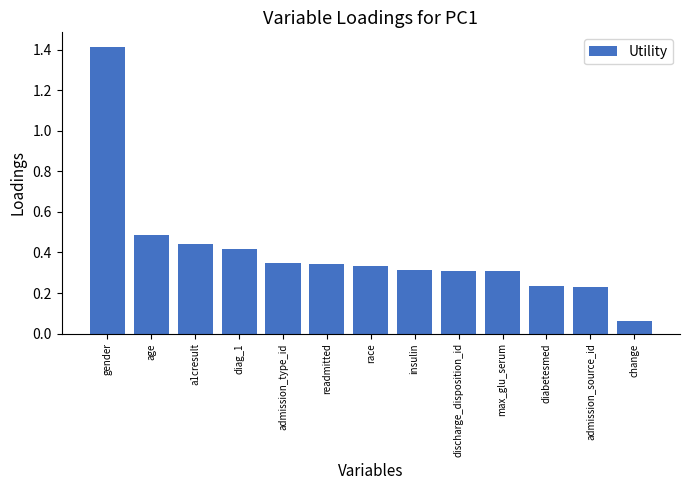

Which category has the lowest value across all series?

change